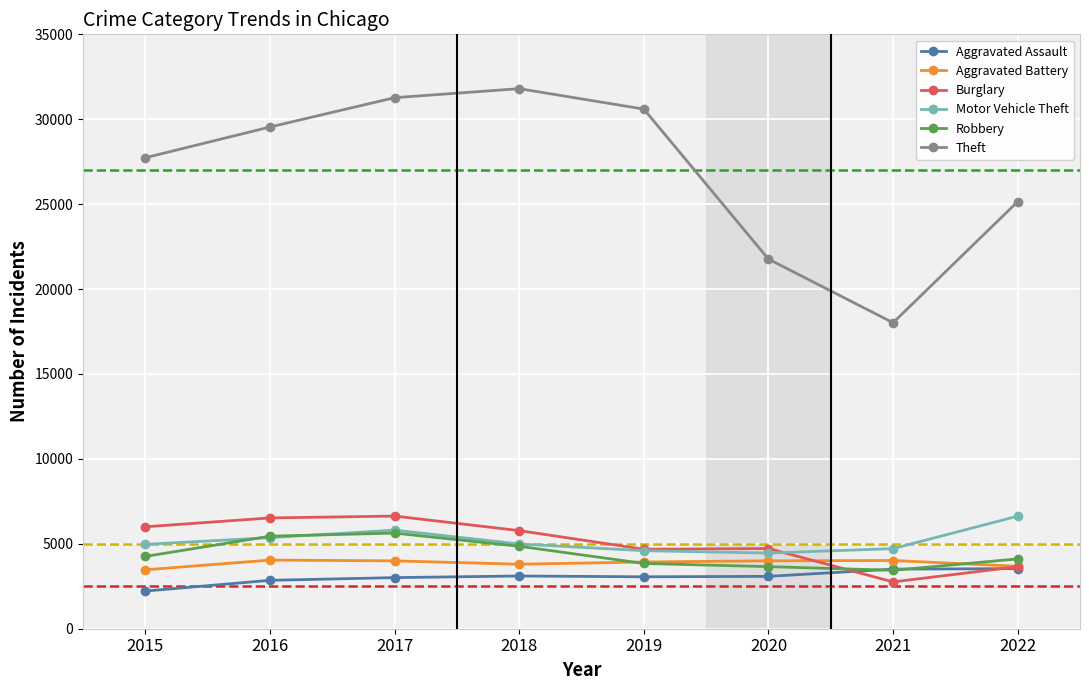

How many values in the Aggravated Battery series are below 3996?

4